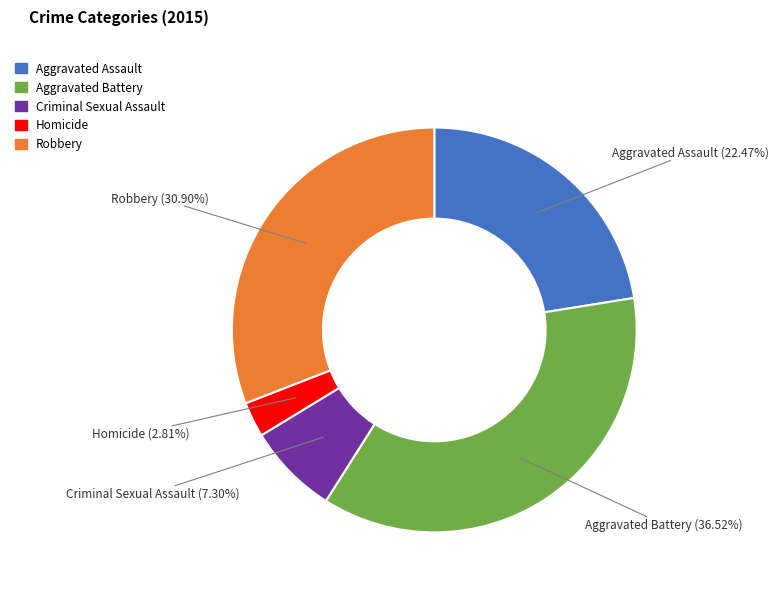

Rank the categories by value from lowest to highest.

Homicide, Criminal Sexual Assault, Aggravated Assault, Robbery, Aggravated Battery